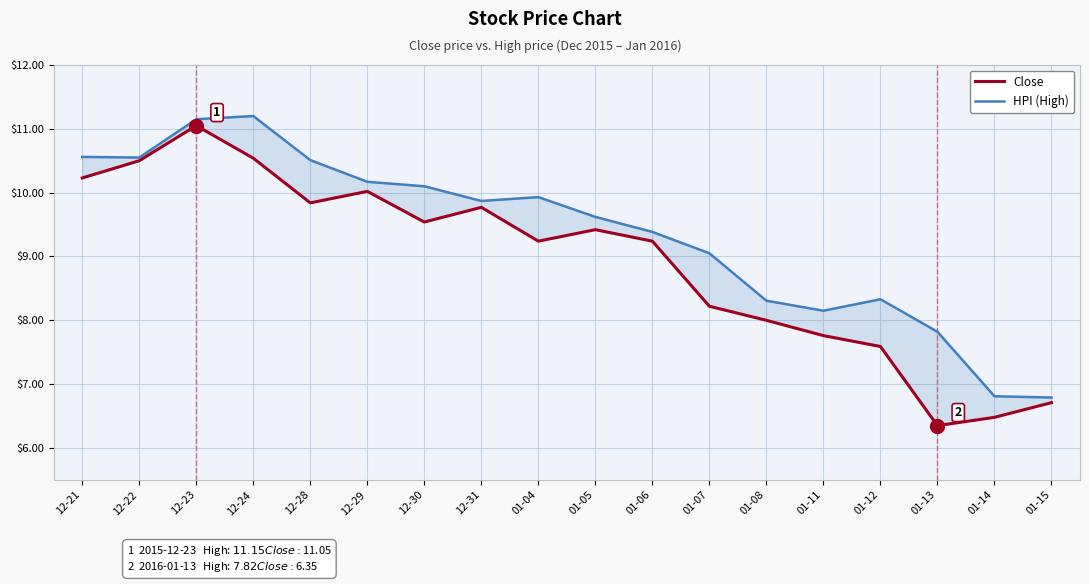

List the series in order of their overall mean, highest first.

HPI (High), Close